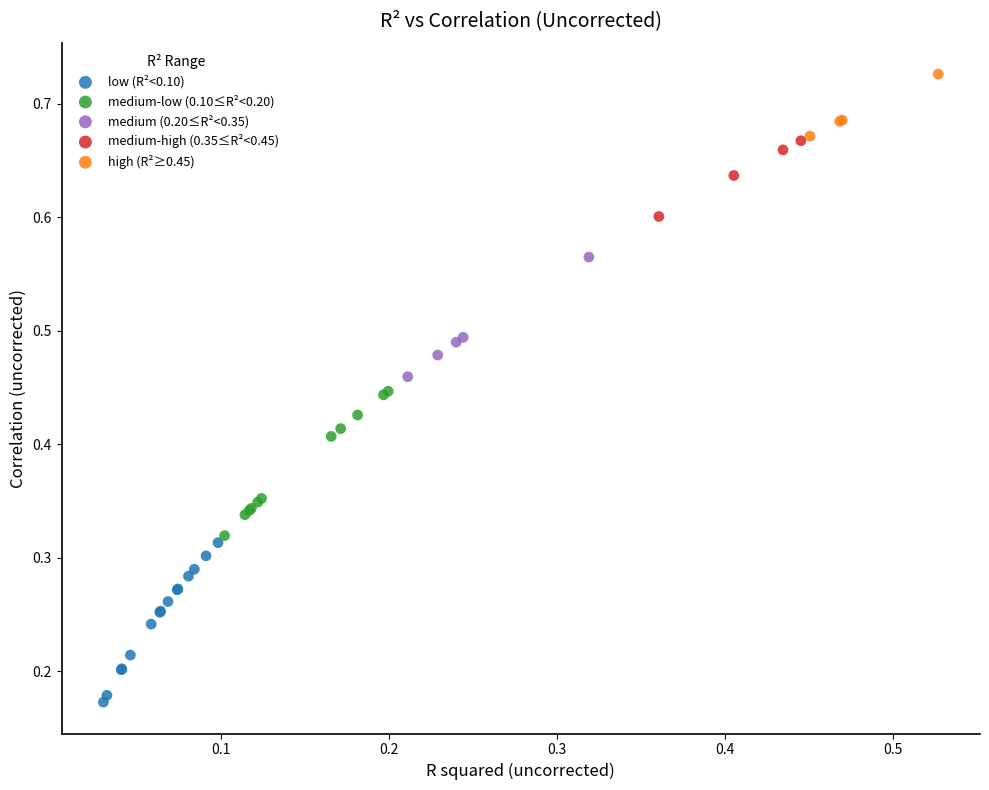

What are all the series names shown in the legend?

low (R²<0.10), medium-low (0.10≤R²<0.20), medium (0.20≤R²<0.35), medium-high (0.35≤R²<0.45), high (R²≥0.45)